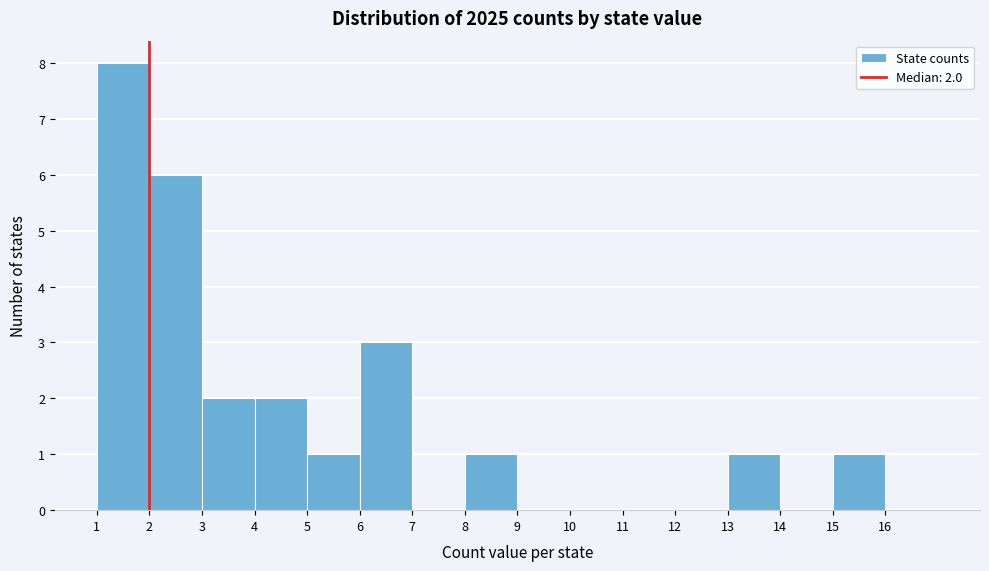

Which range on the x-axis has the tallest bar?

1 to 2